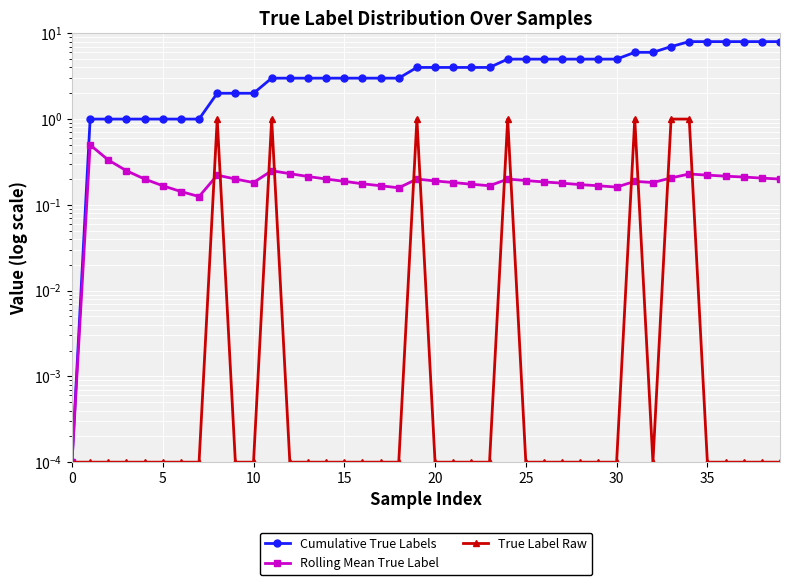

Where does the Cumulative True Labels series first go above 4?

24